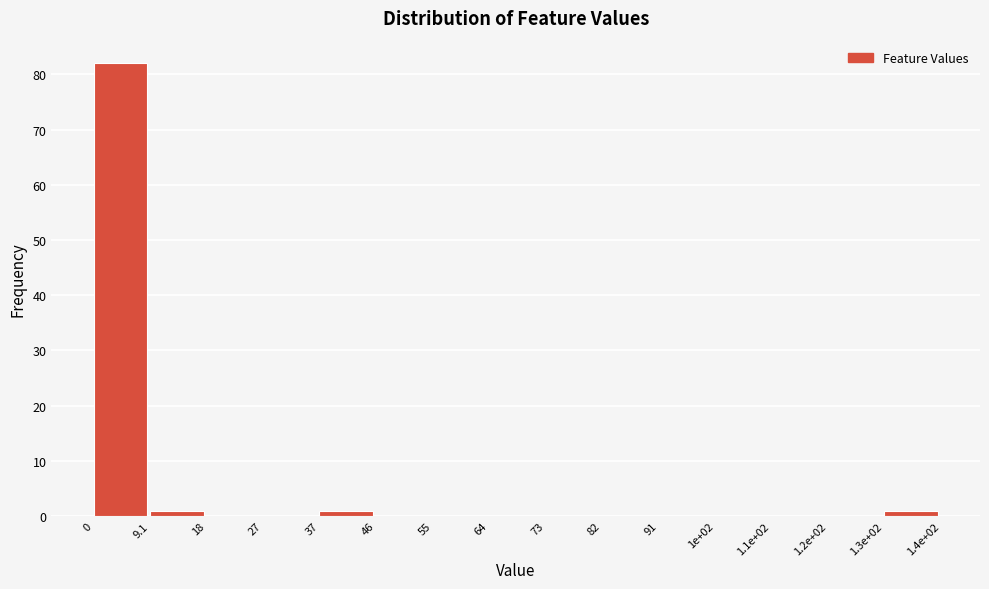

Reading right to left, extract all data points from this chart.

1.3e+02=1	1.2e+02=0	1.1e+02=0	1e+02=0	91=0	82=0	73=0	64=0	55=0	46=0	37=1	27=0	18=0	9.1=1	0=82